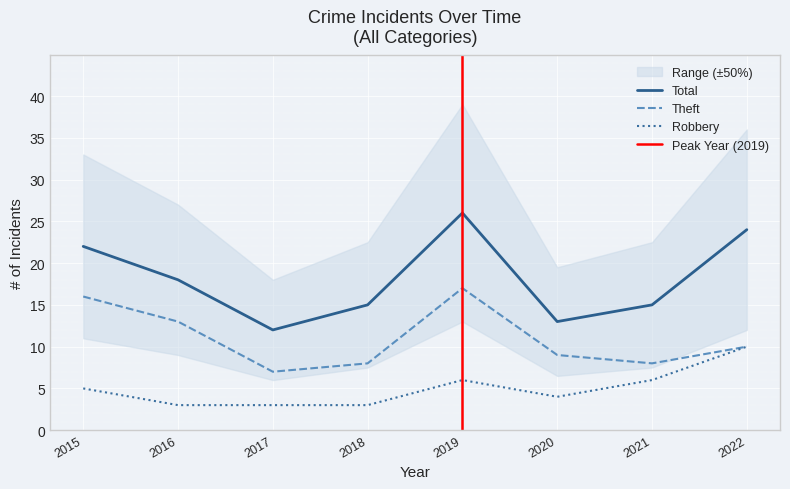

What is the sum of the Theft values at 2017 and 2016?

20